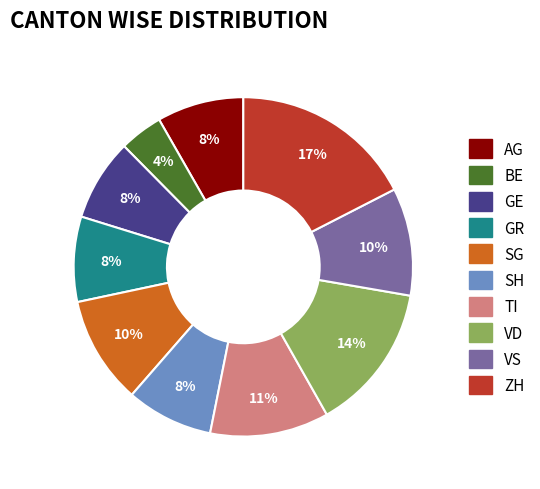

To the nearest percent, what is the difference between the largest and smallest slice percentages?

13%